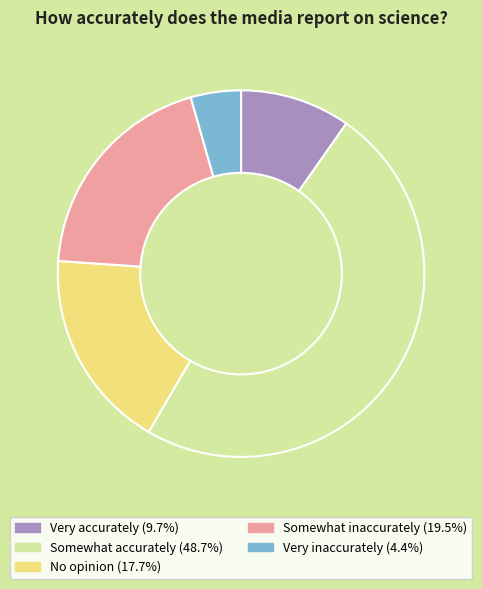

The Very accurately slice represents 10% of the pie. True or false?

True